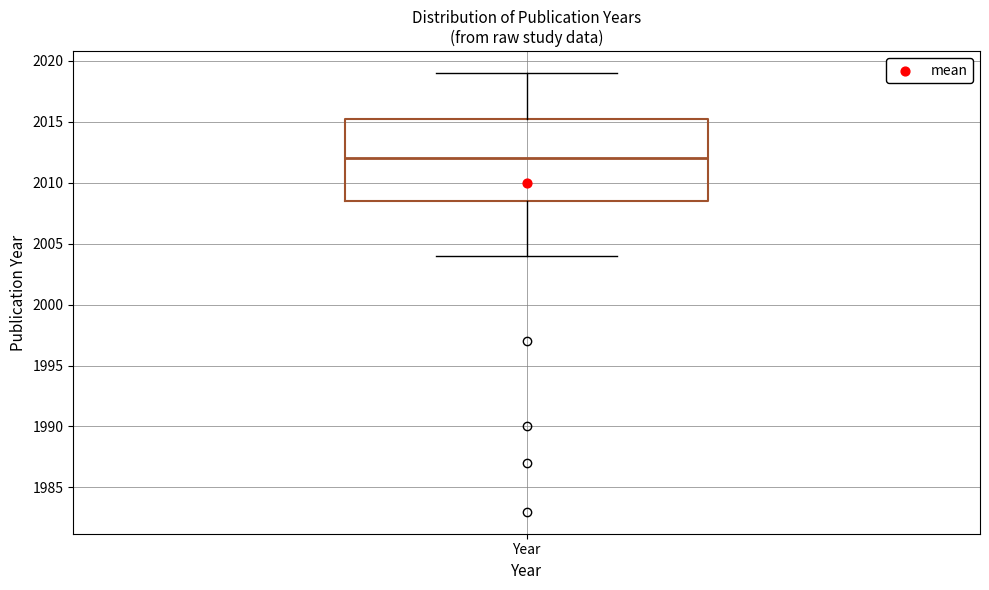

Read this box plot against the y-axis: the position of the median line, the range covered by the box, and the ends of both whiskers. The values are not printed on the chart, so give them approximately, as read against the axis.

median 2012.0, box 2008.5 to 2015.5, whiskers 2004.0 to 2019.0